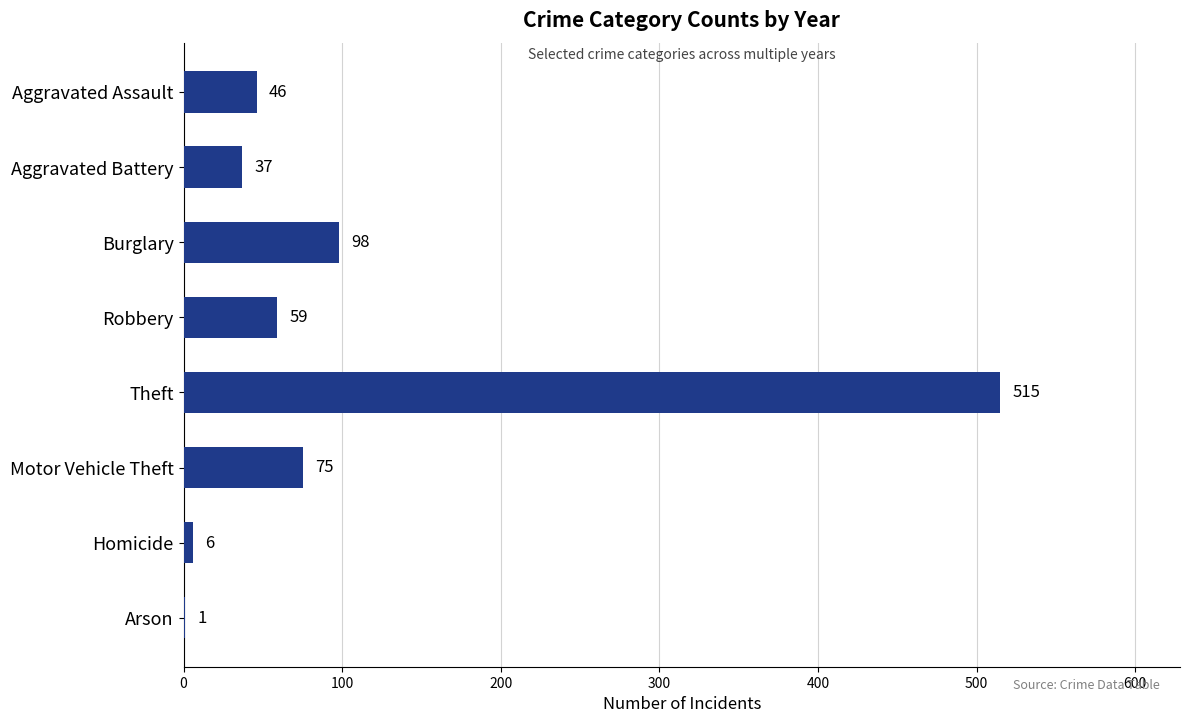

Is it true that the value at Aggravated Battery is 37?

True